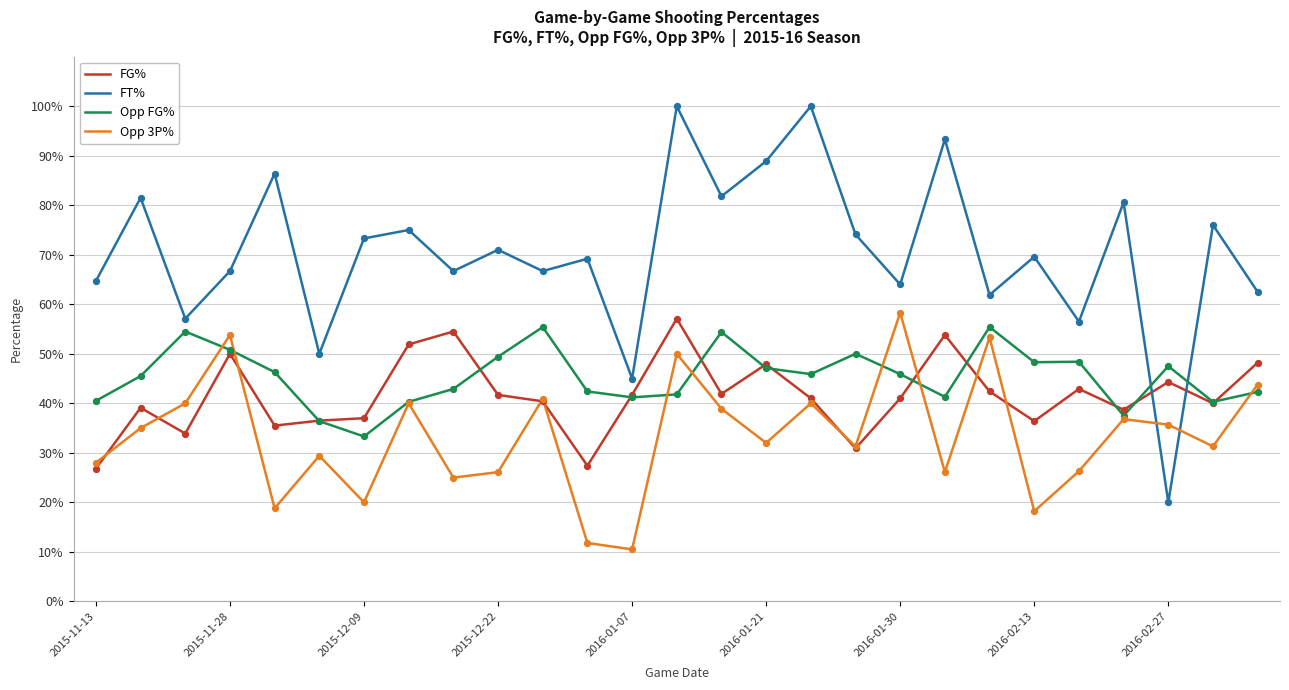

At how many categories does at least one series exceed 0?

27